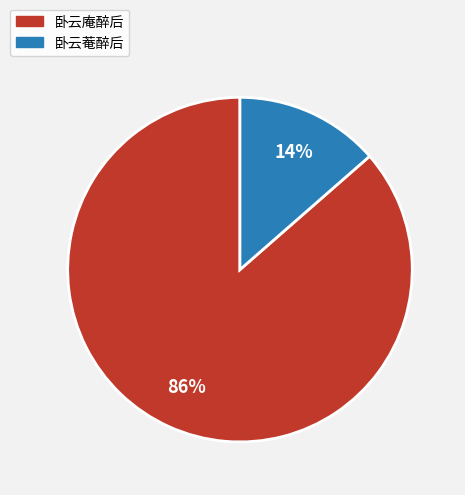

To the nearest percent, what is the combined percentage of 卧云菴醉后 and 卧云庵醉后?

100%